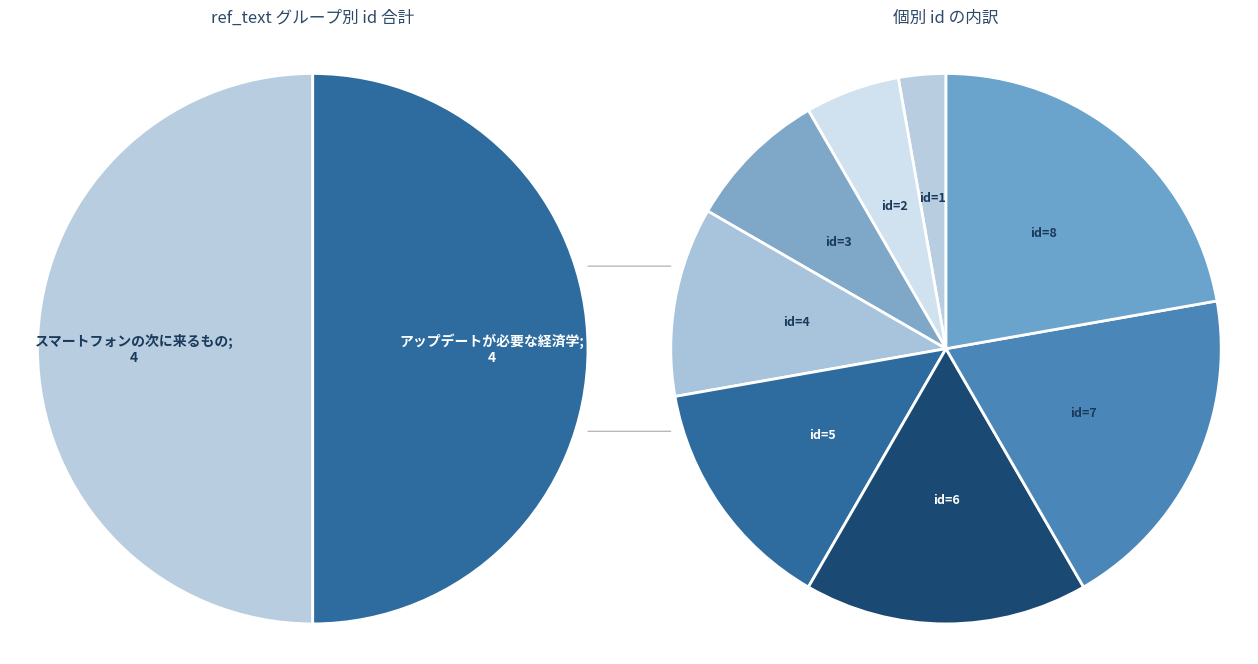

Rank the categories by value from lowest to highest.

スマートフォンの次に来るもの (id=1), アップデートが必要な経済学 (id=2), スマートフォンの次に来るもの (id=3), アップデートが必要な経済学 (id=4), スマートフォンの次に来るもの (id=5), アップデートが必要な経済学 (id=6), スマートフォンの次に来るもの (id=7), アップデートが必要な経済学 (id=8)